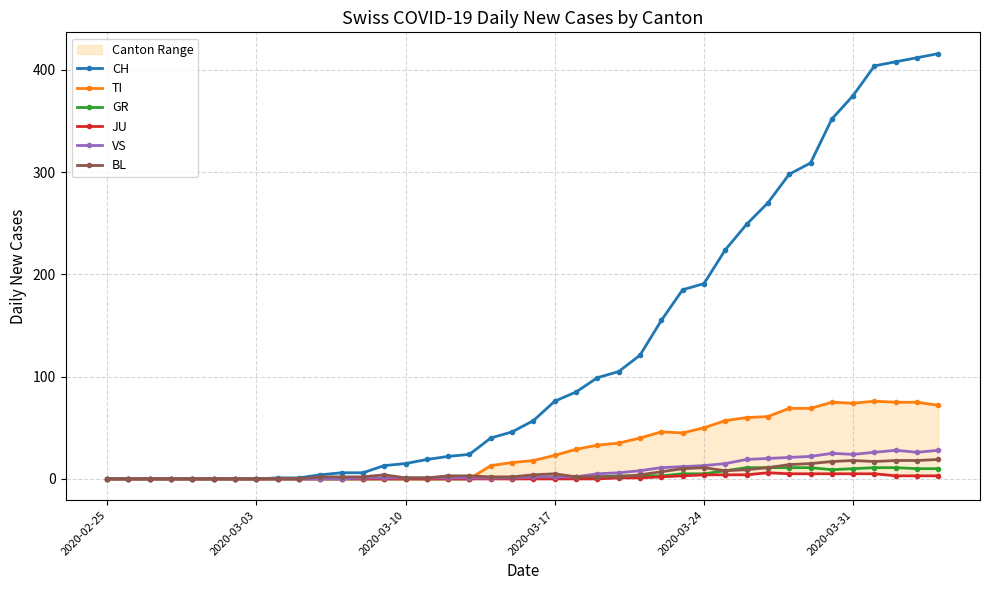

True or false: TI and JU intersect in this chart.

False